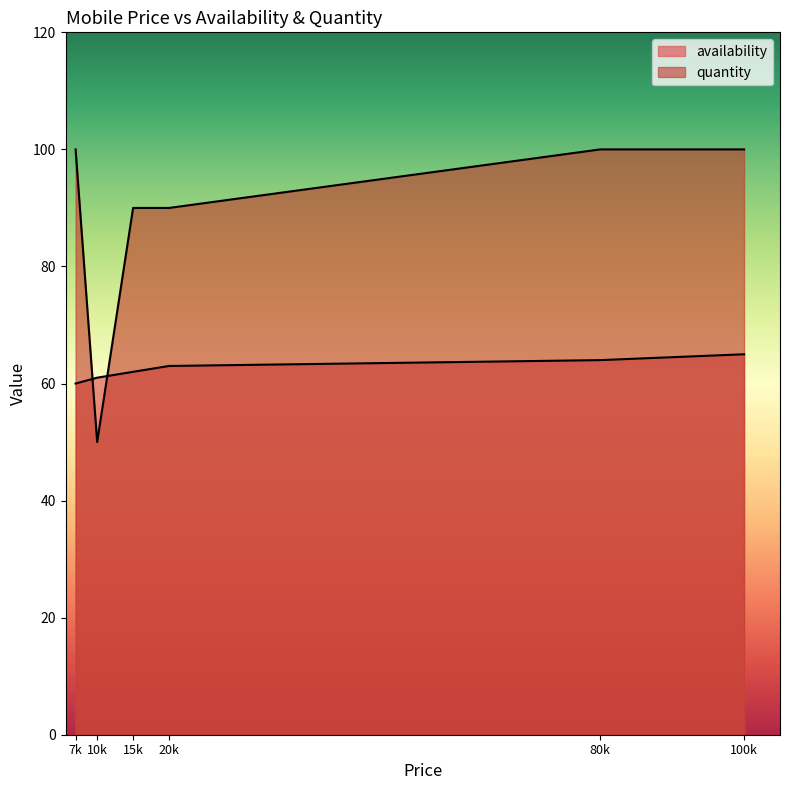

True or false: availability and quantity cross at least once.

True